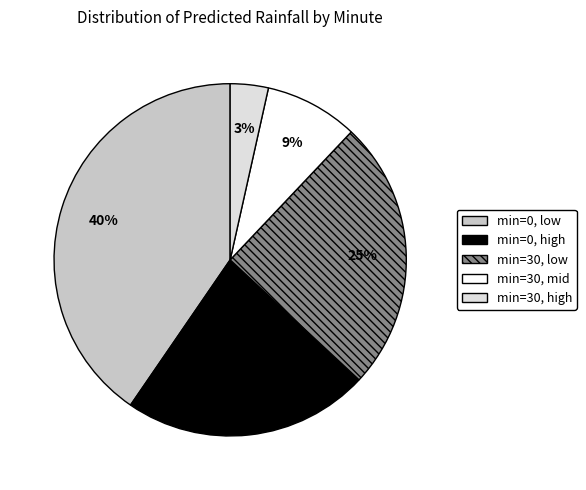

Is there any slice that represents more than half of the pie?

No